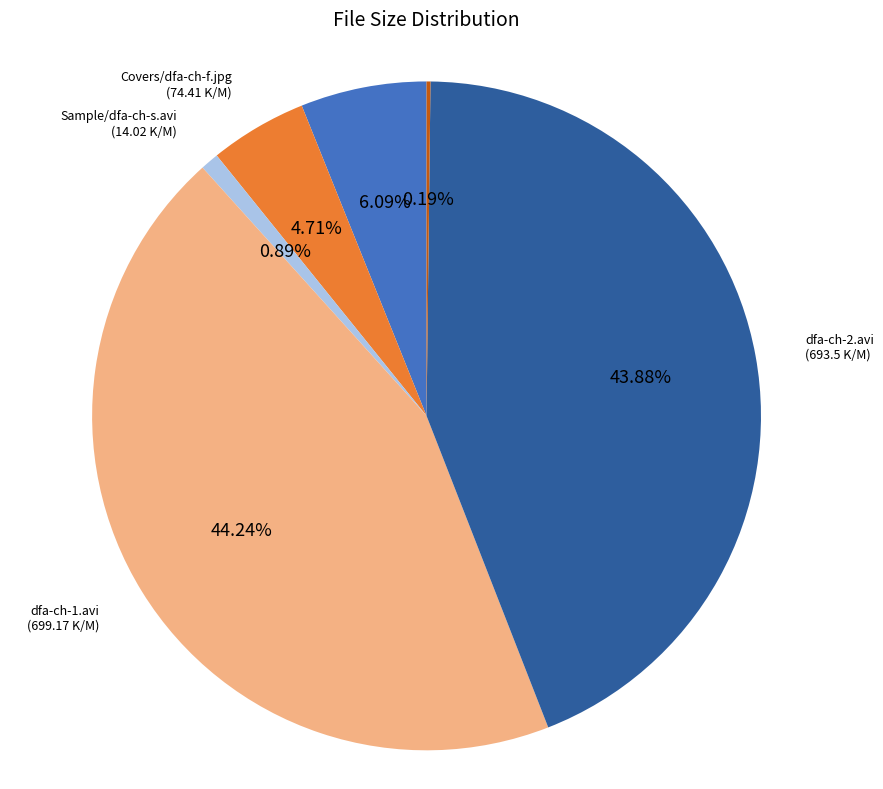

What is the ratio of the value at Sample/dfa-ch-s.avi to the value at Covers/dfa-ch-f.jpg?

0.2